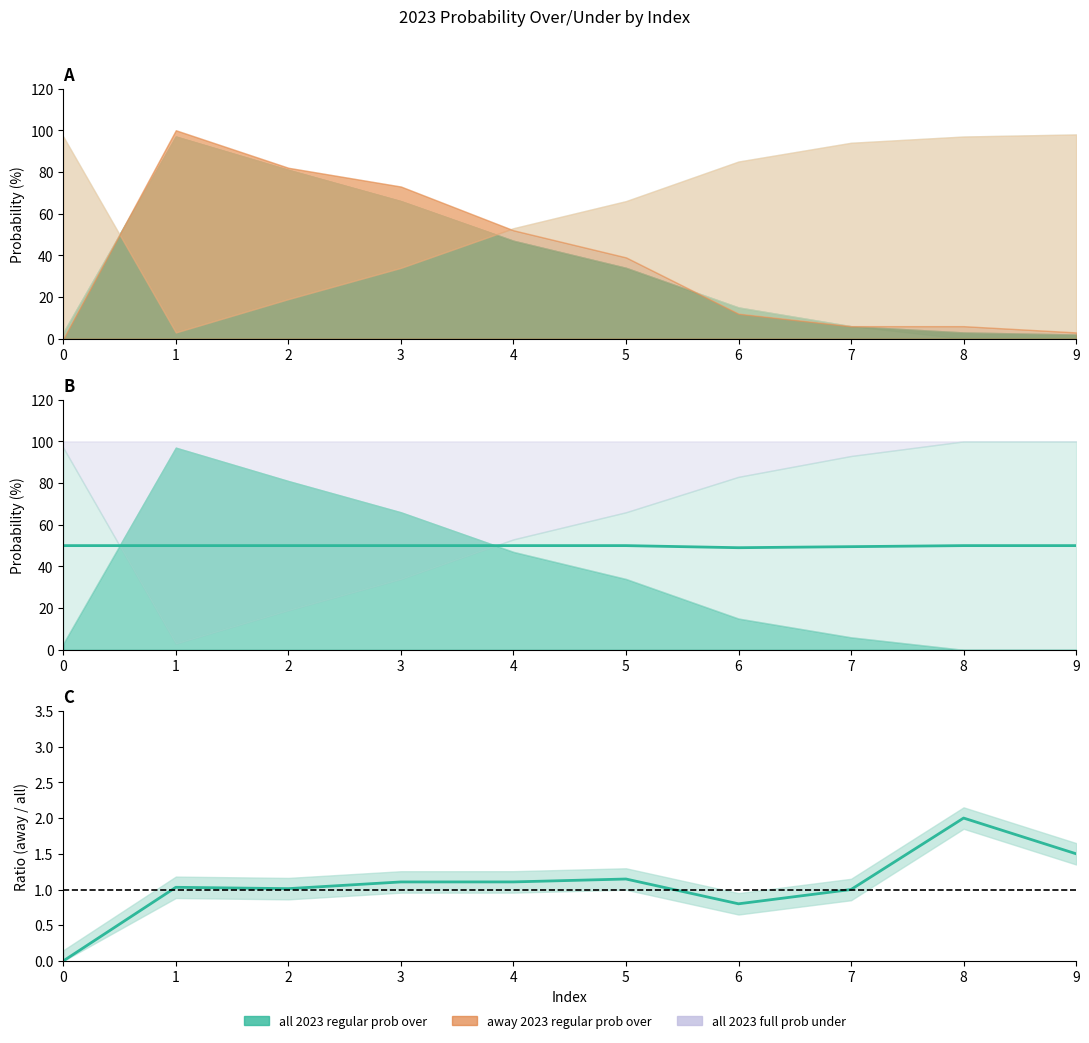

True or false: away / all regular prob over has more than 2 points higher than both neighbors.

True